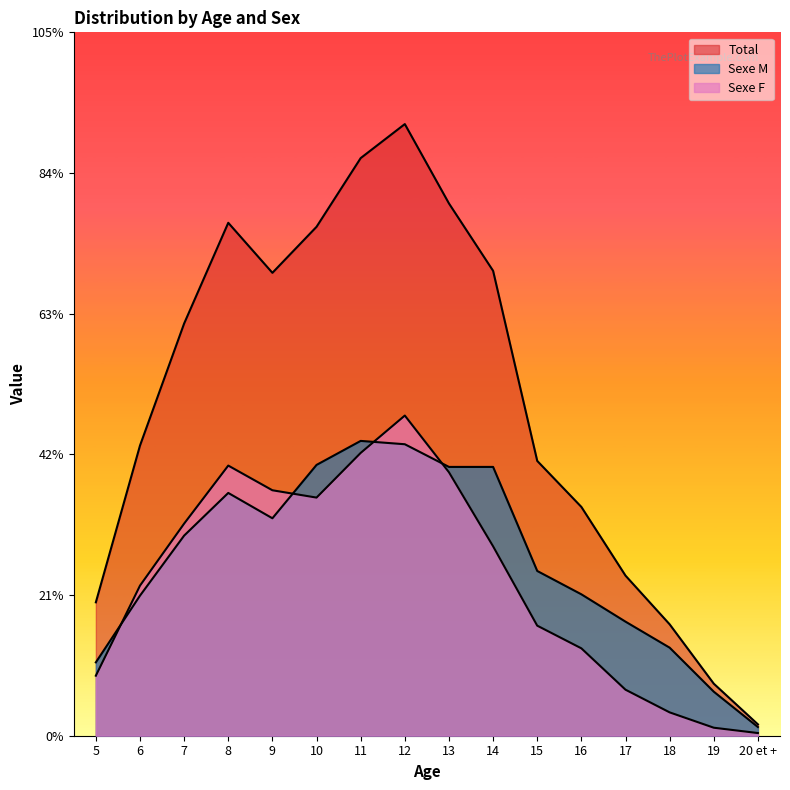

Rank the series by their maximum value, from lowest to highest.

Sexe M, Sexe F, Total